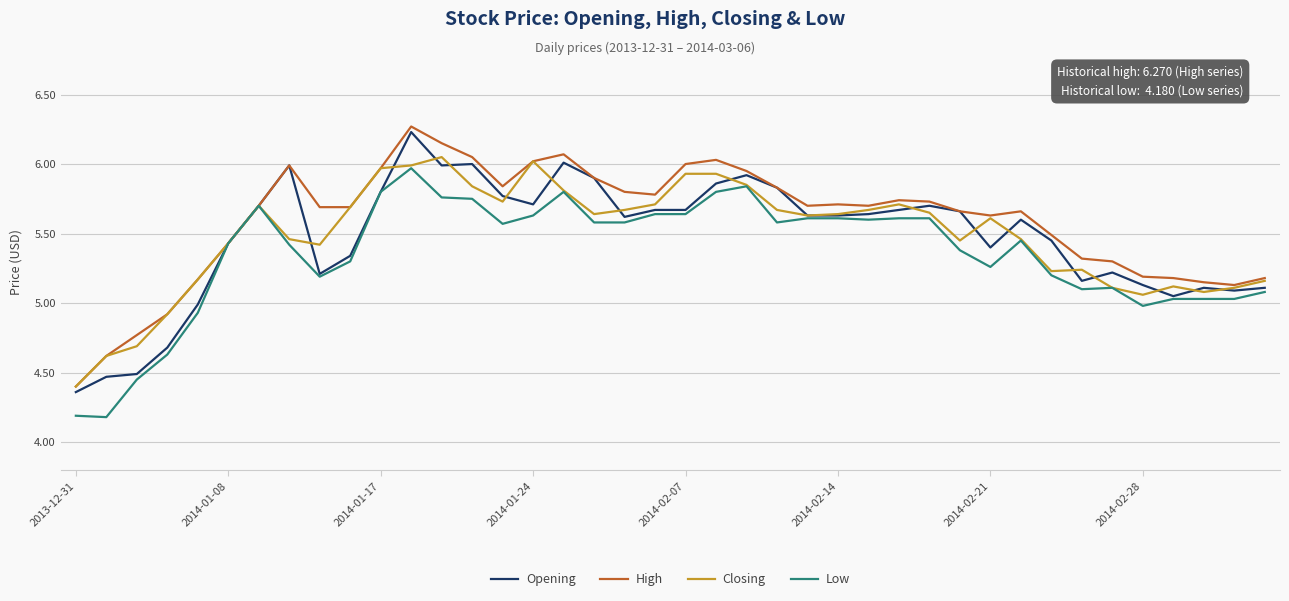

What is the lowest value of the Low series?

4.2